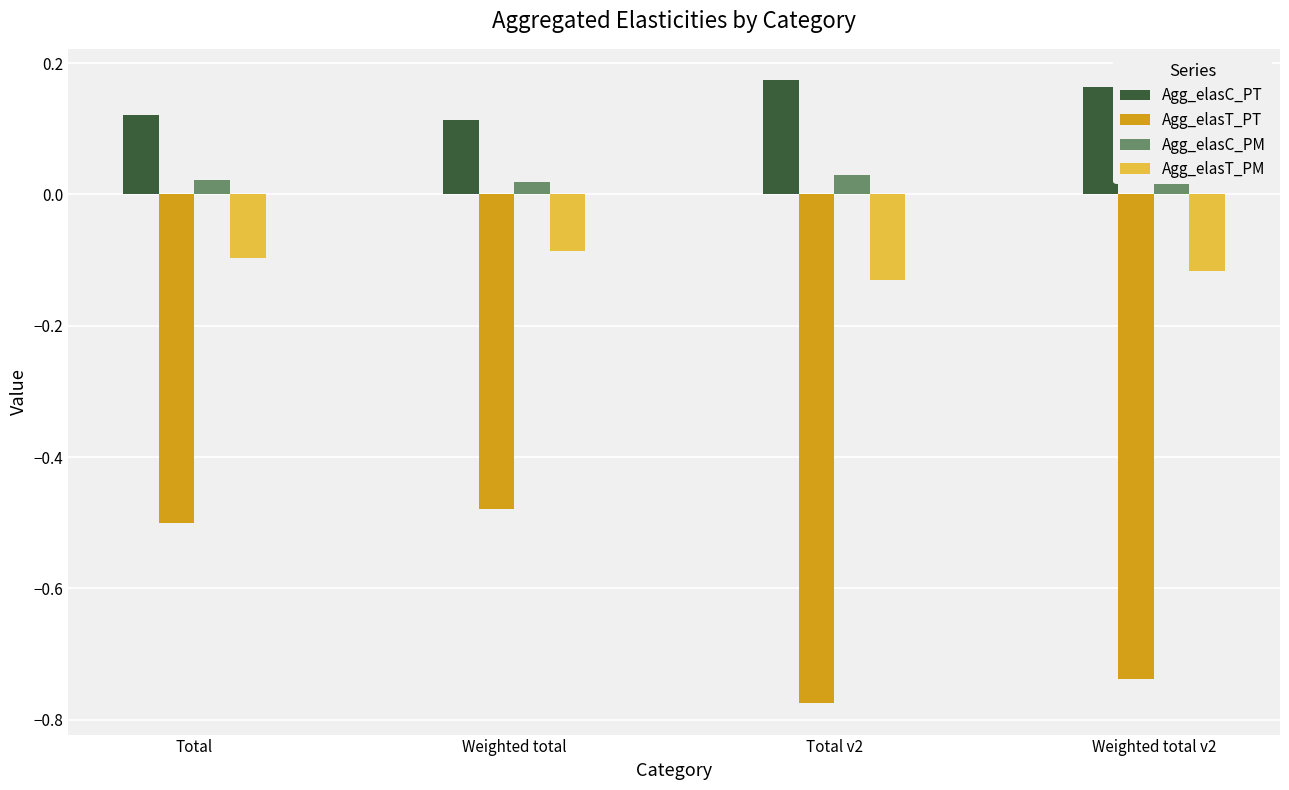

Rank the series at Total v2 from lowest to highest value.

Agg_elasT_PT, Agg_elasT_PM, Agg_elasC_PM, Agg_elasC_PT